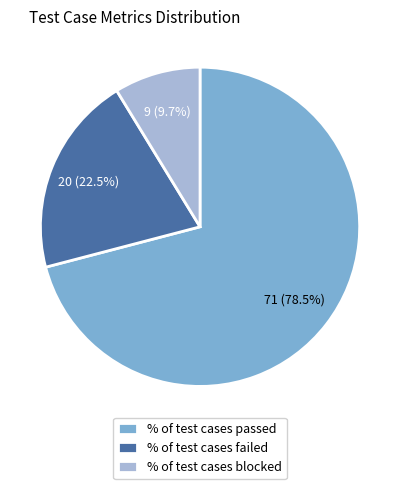

True or false: % of test cases not executed accounts for 1% of the total.

False